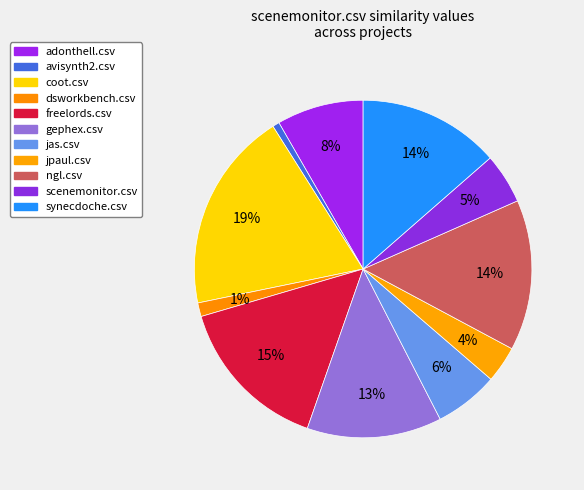

How many segments does this pie chart have?

11